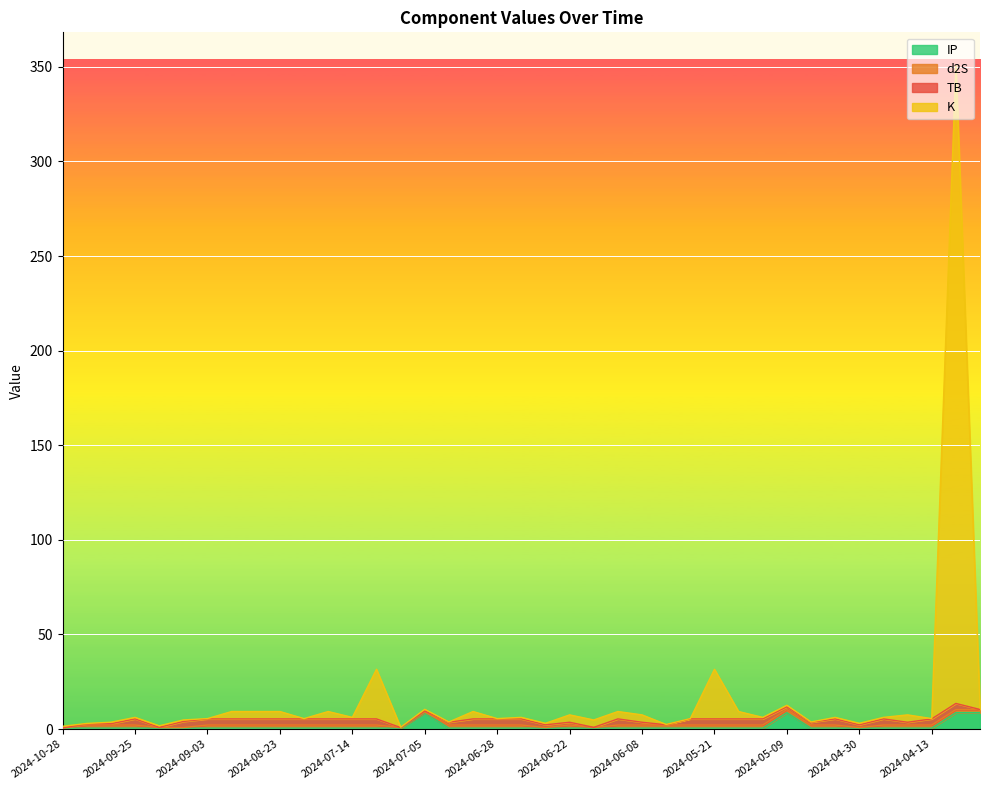

What is the difference between the highest and lowest values at 2024-05-15?

8.8